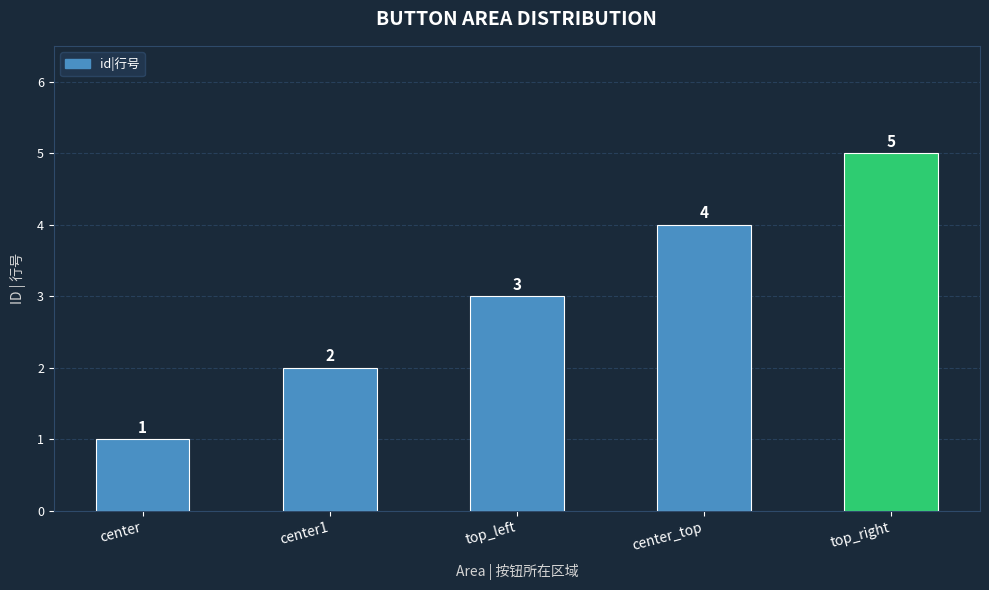

List the labels in order of value, largest first.

top_right, center_top, top_left, center1, center